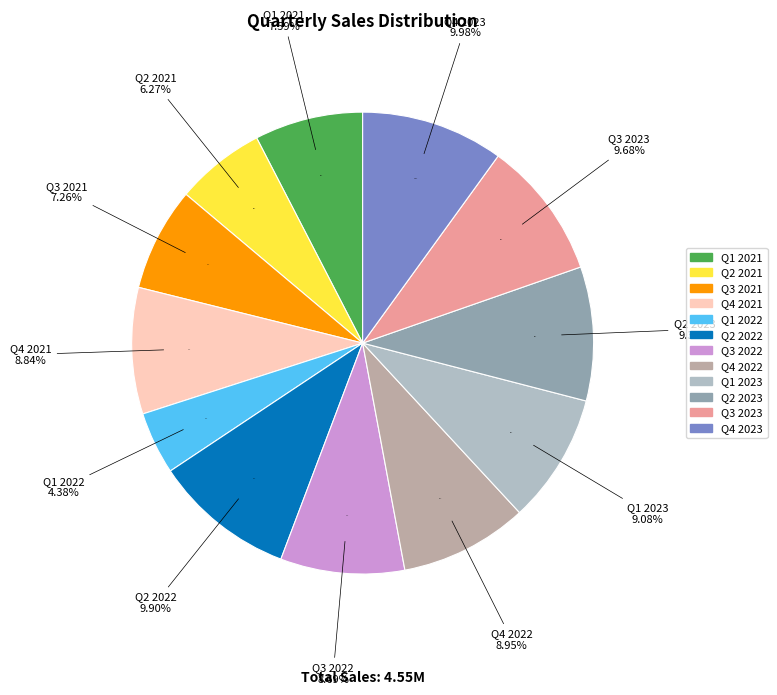

Do Q4 2022 and Q2 2023 together represent more than half of the pie?

No